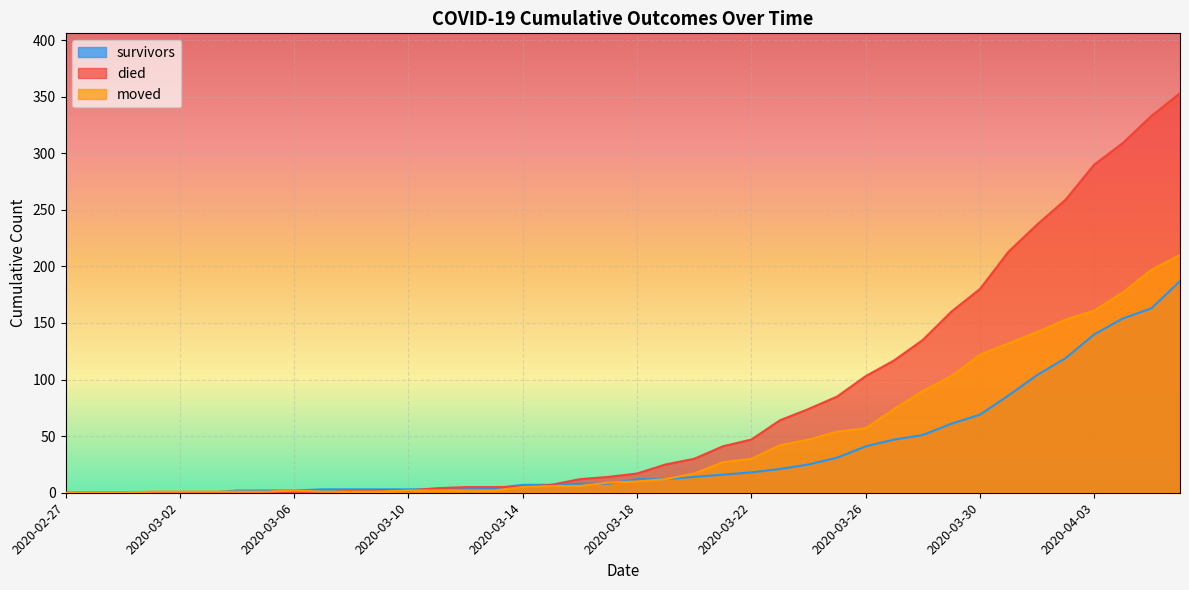

Reading right to left, extract all data points from this chart.

survivors: 187	163	154	140	119	104	86	69	61	51	47	41	31	25	21	18	16	14	12	12	8	8	7	7	4	3	3	3	3	3	3	2	2	2	0	0	0	0	0	0
died: 353	333	309	290	259	237	213	180	160	135	117	103	85	74	64	47	41	30	25	17	14	12	7	5	5	5	4	2	2	2	0	0	0	0	0	0	0	0	0	0
moved: 210	197	177	161	153	142	132	122	103	90	74	57	54	47	42	30	27	17	12	10	9	6	6	5	2	2	2	2	1	1	1	2	1	1	1	1	1	0	0	0